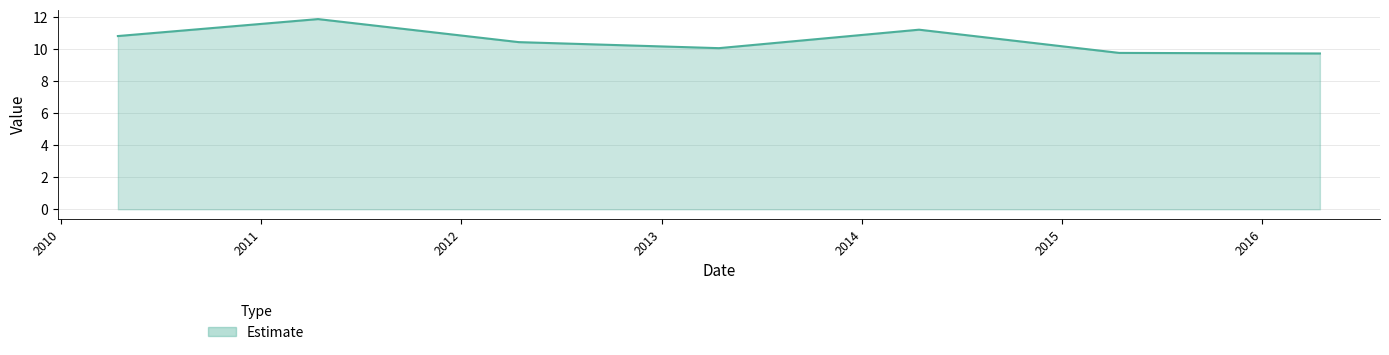

True or false: the data has more than 0 interior local peaks.

True